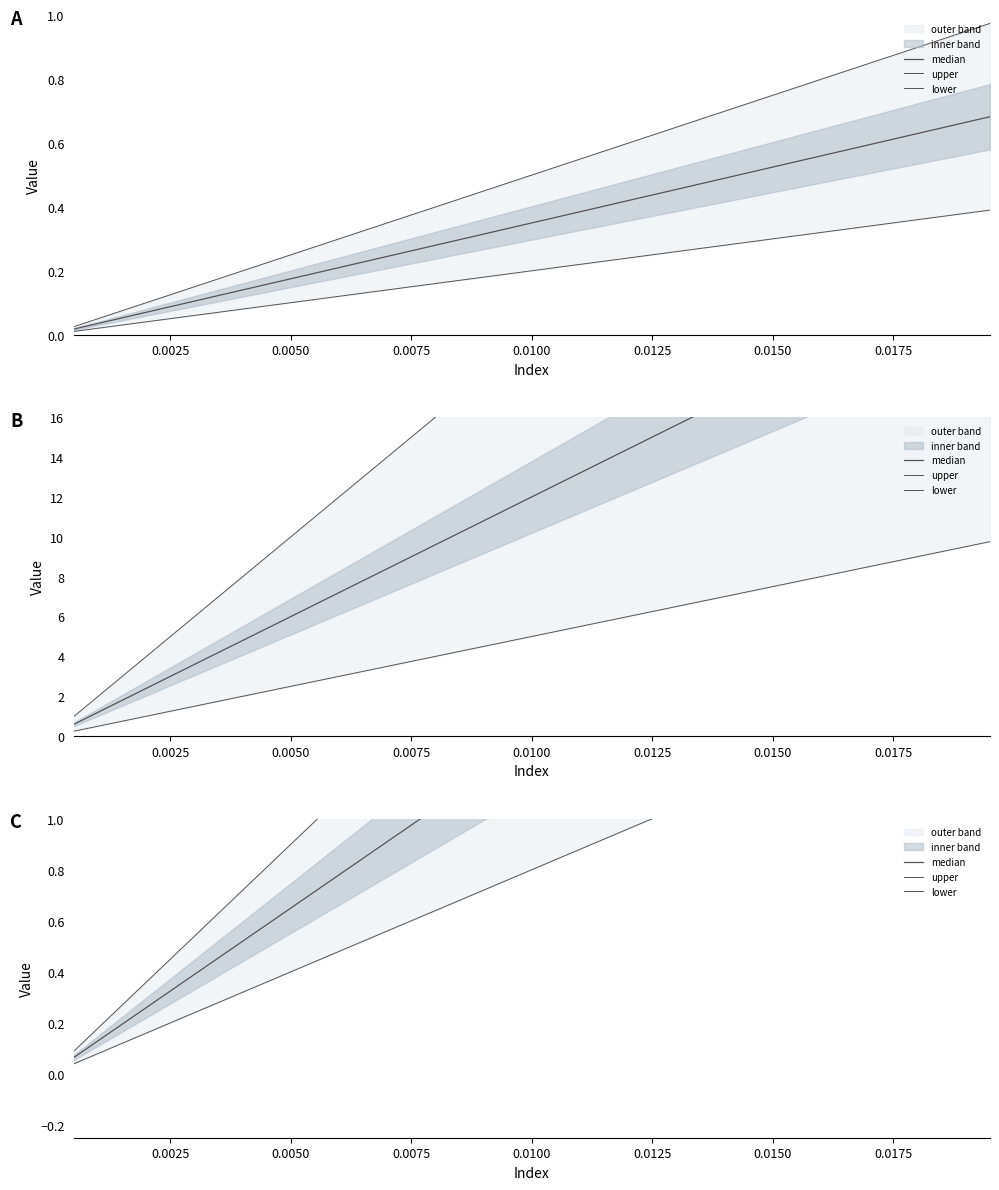

Reading right to left, transcribe all the data shown in this chart.

median: 2.5	2.4	2.3	2.1	2.0	1.9	1.8	1.6	1.5	1.4	1.2	1.1	1.0	0.8	0.7	0.6	0.5	0.3	0.2	0.1
upper: 3.5	3.3	3.2	3.0	2.8	2.6	2.4	2.2	2.1	1.9	1.7	1.5	1.3	1.2	1.0	0.8	0.6	0.5	0.3	0.1
lower: 1.6	1.5	1.4	1.3	1.2	1.2	1.1	1.0	0.9	0.8	0.8	0.7	0.6	0.5	0.4	0.4	0.3	0.2	0.1	0.0